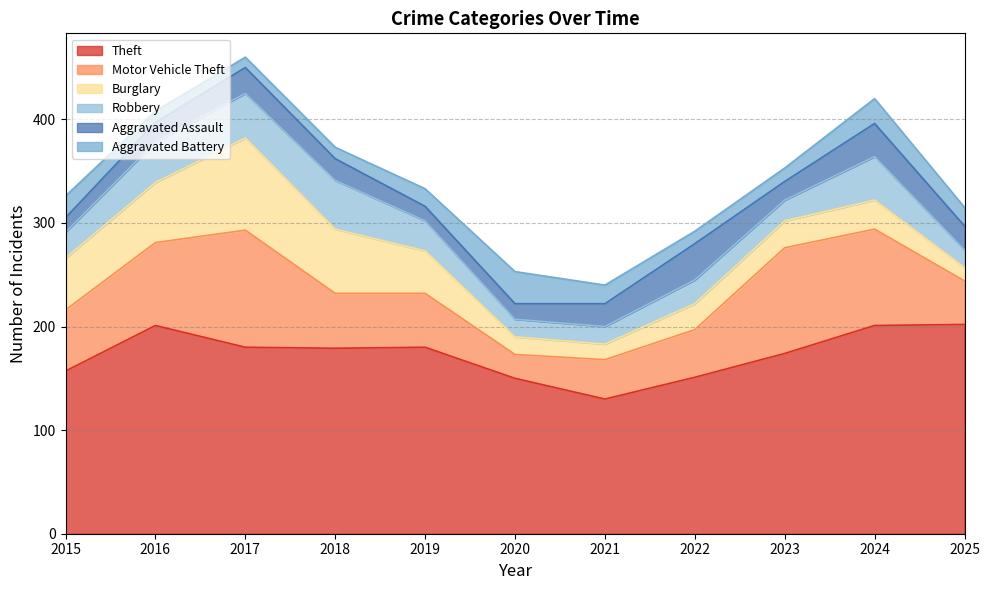

At which label is Motor Vehicle Theft closest to 68?

2015